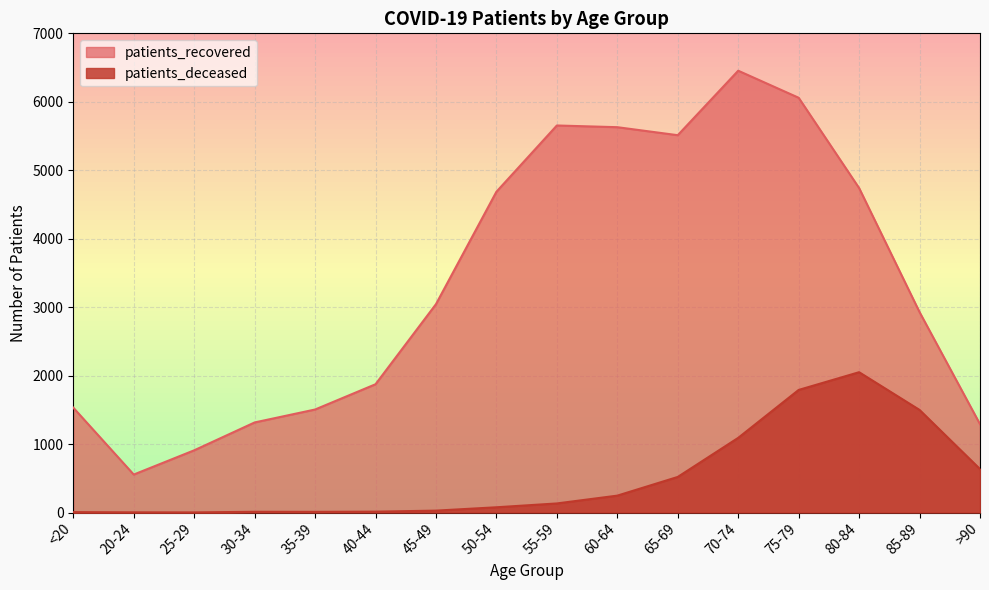

True or false: patients_deceased and patients_recovered cross at least once.

False